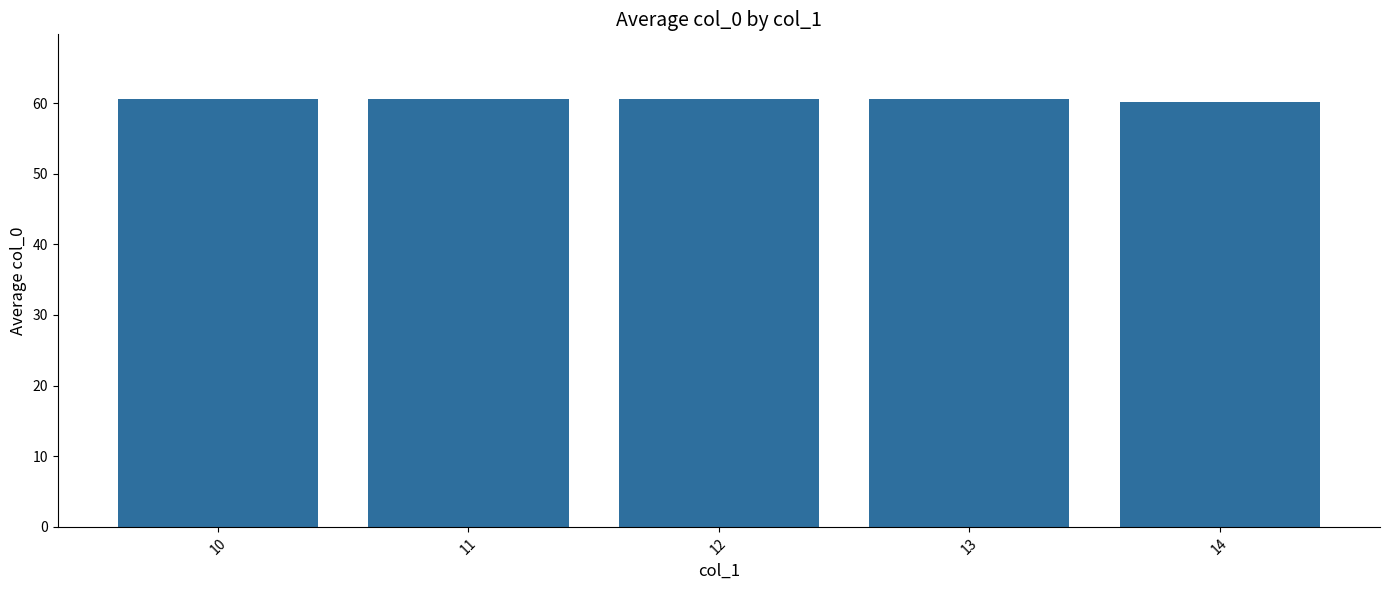

What is the value of the 3rd bar from the left?

60.5